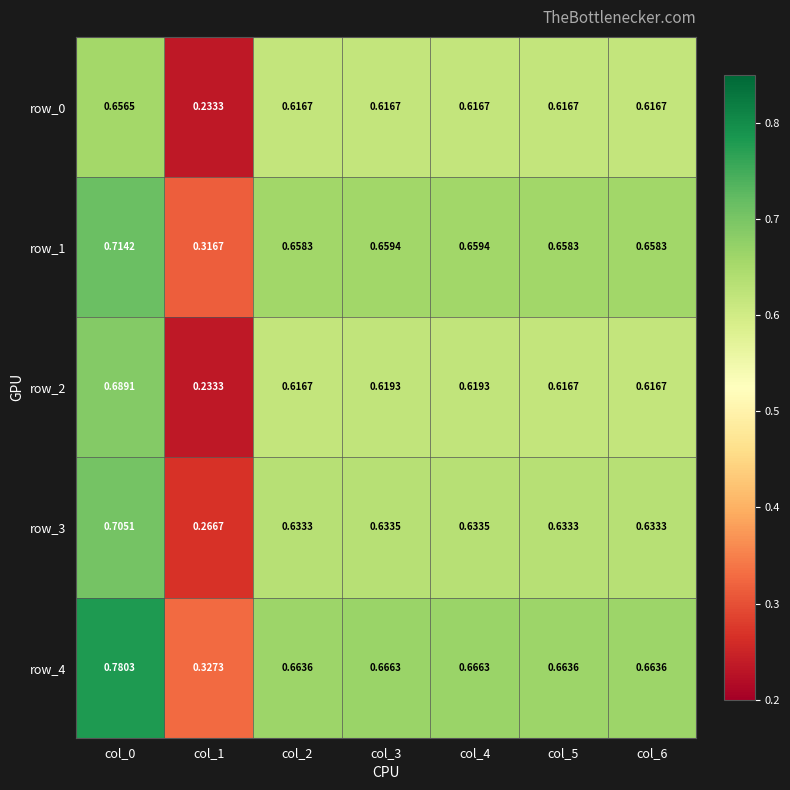

Which label corresponds to the largest value in the chart?

col_0